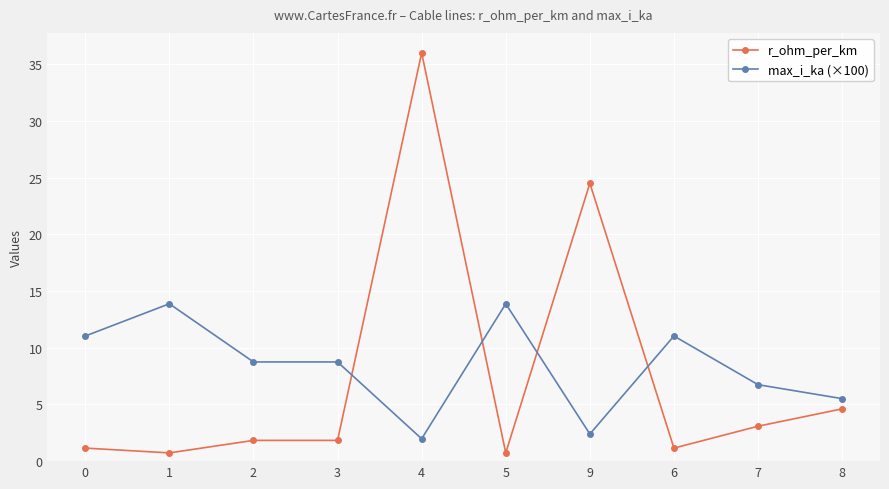

List the series in order of their peak value, highest first.

r_ohm_per_km, max_i_ka (×100)